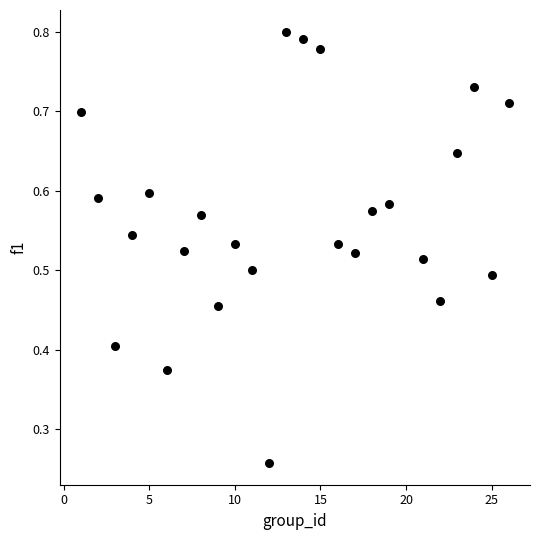

What is the range of X values (max minus min)?

25.0